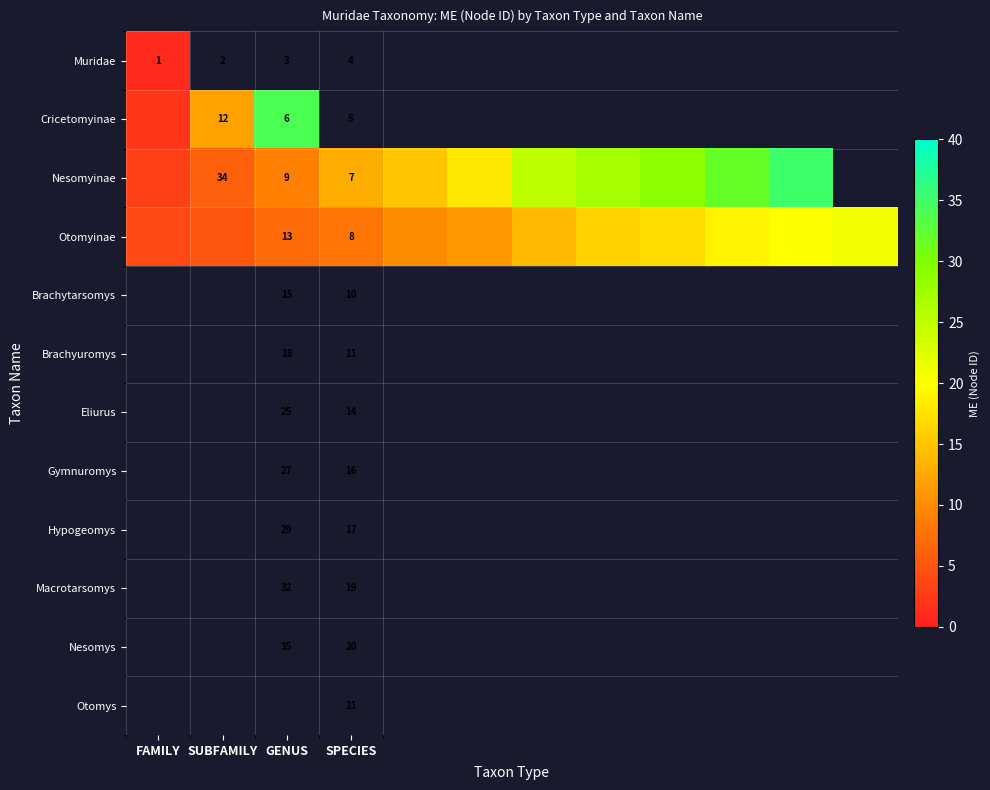

Is it true that Otomyinae equals 4 at GENUS?

False